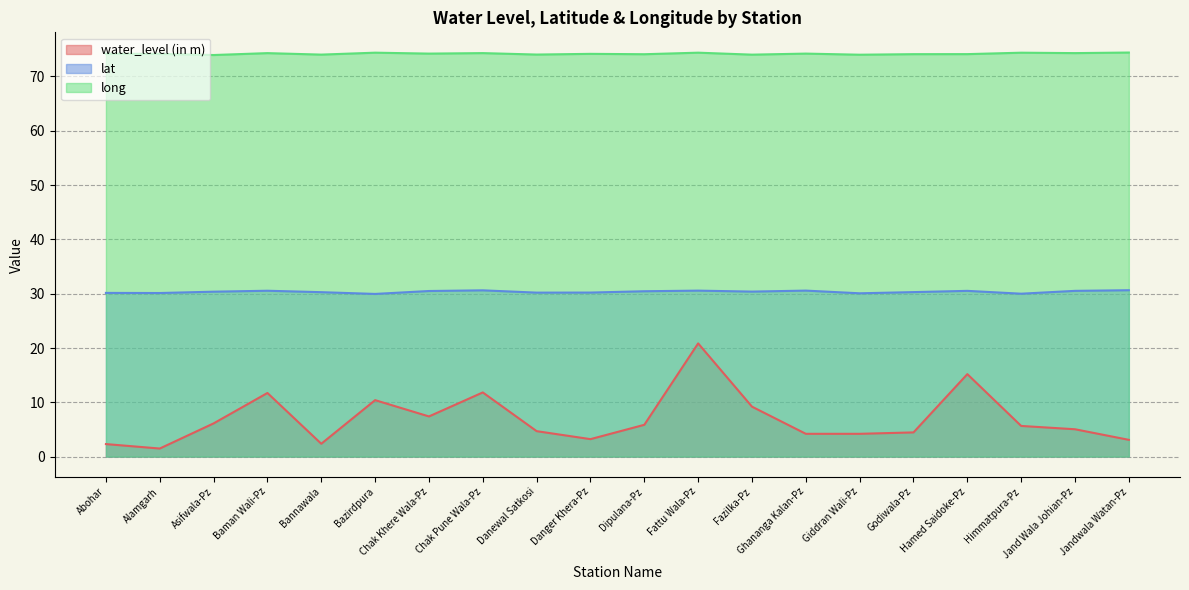

What are all the series names shown in the legend?

water_level (in m), lat, long